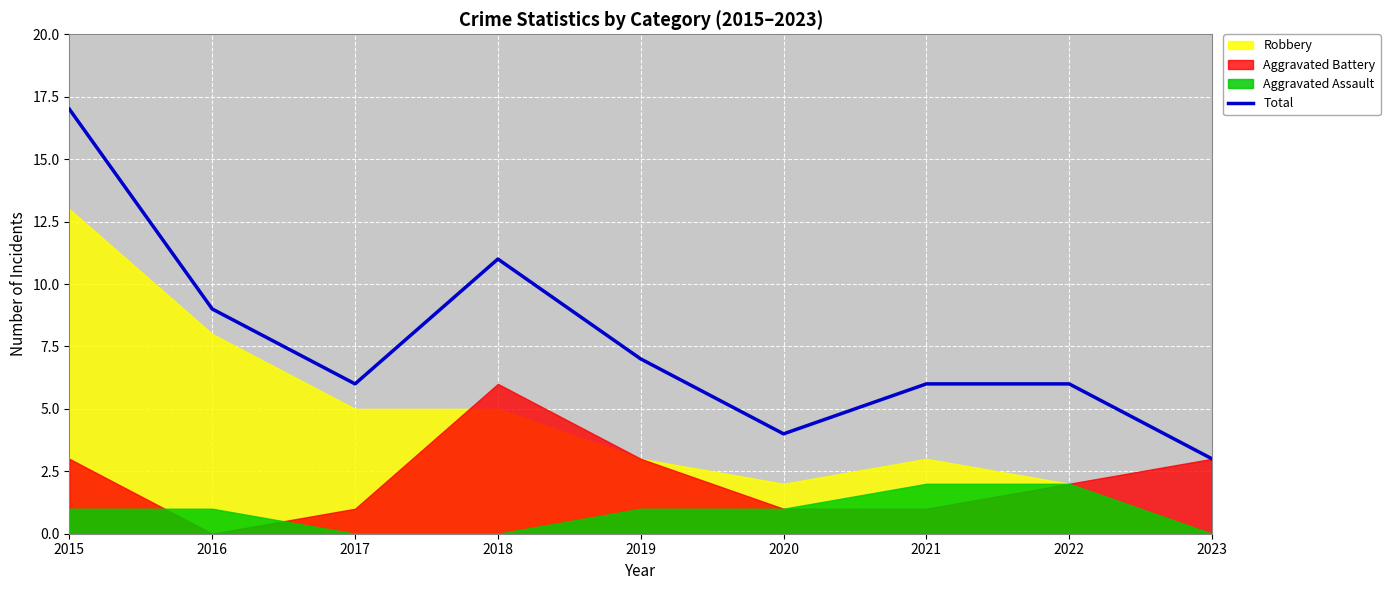

How many categories are shown in the chart?

9